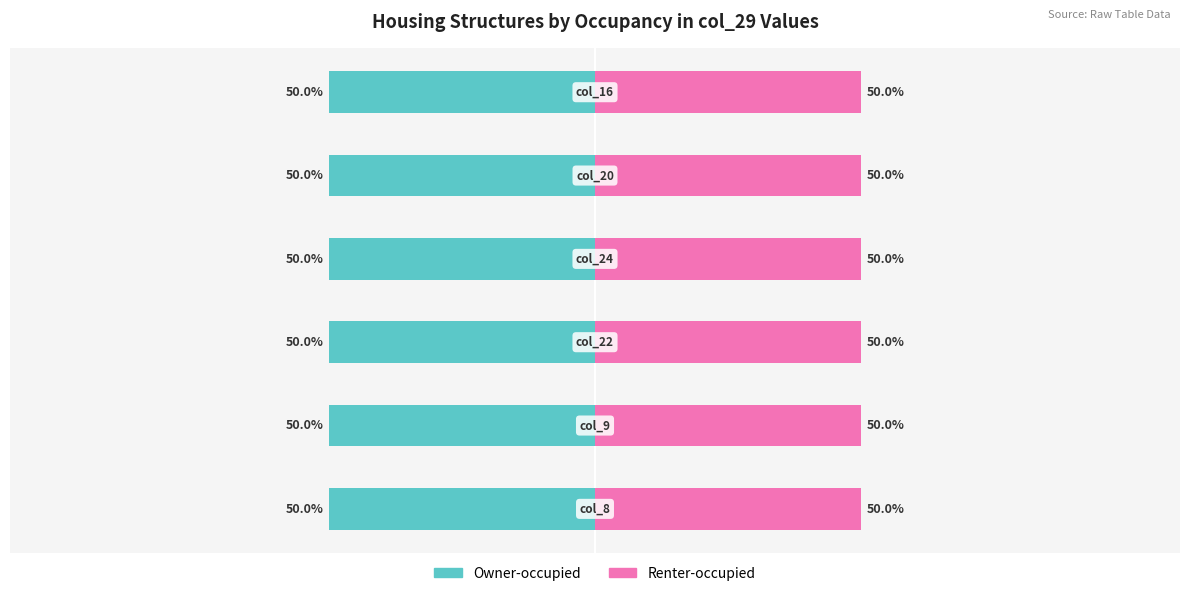

True or false: Owner-occupied has a value of -65.4 at 3.

False